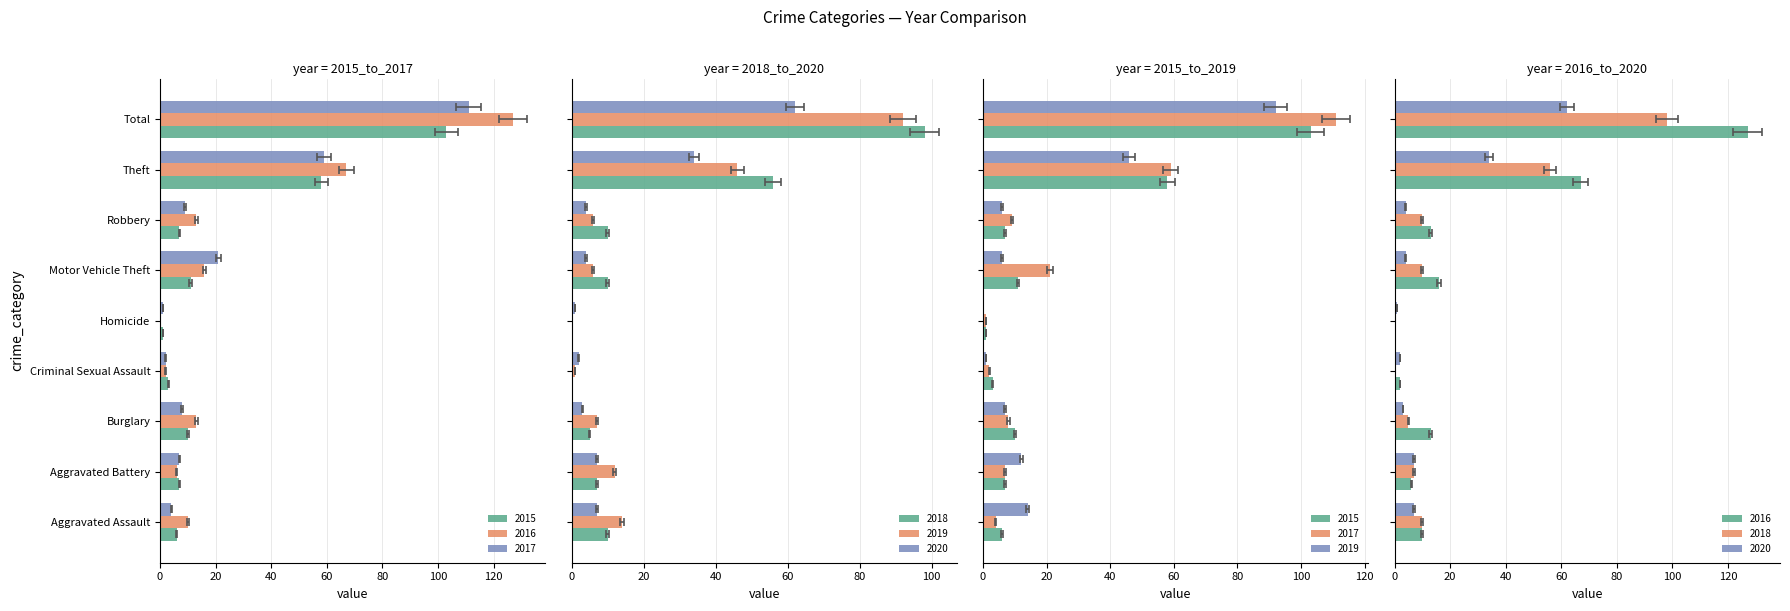

How many values in the 2019 series are below 7?

4